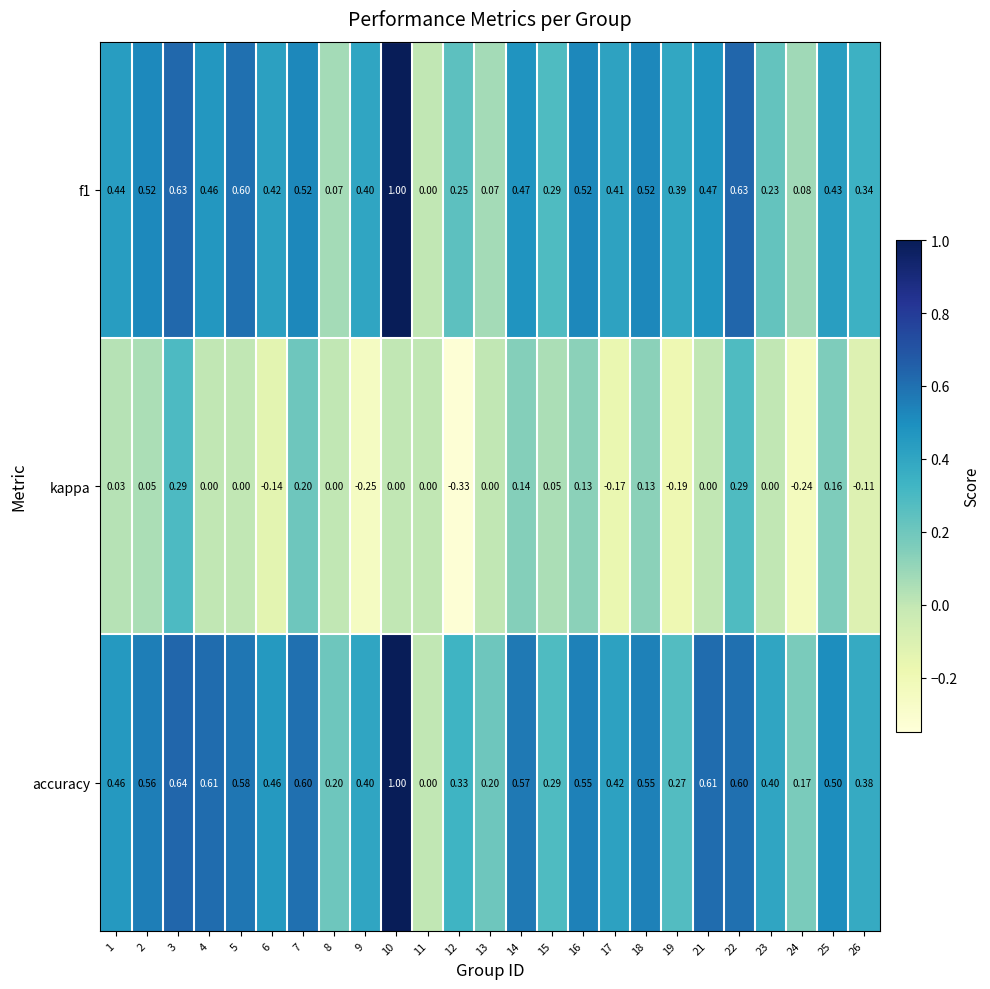

Which series changed the most between 21 and 22?

kappa